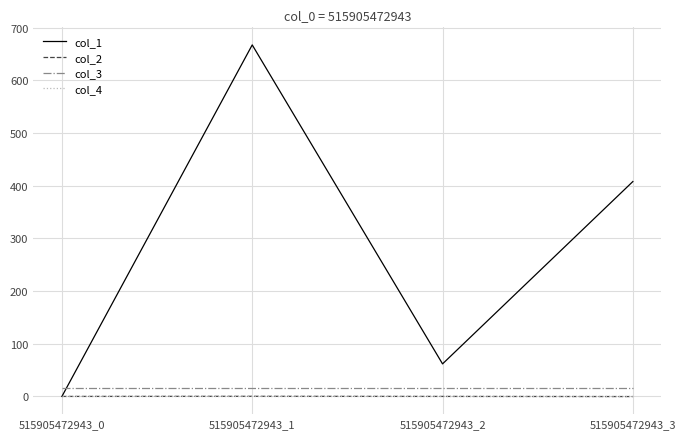

Which series has the largest range (max minus min)?

col_1